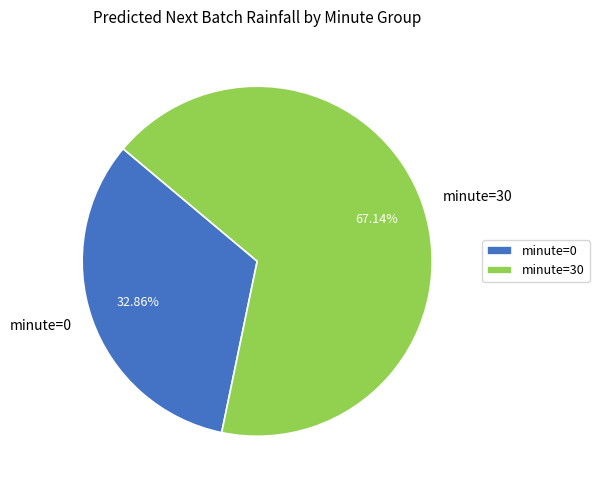

Do minute=30 and minute=0 together represent more than half of the pie?

Yes